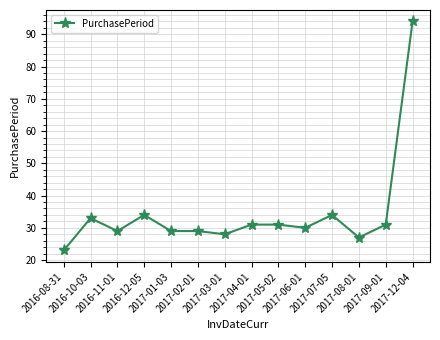

What is the sum of all values?

483